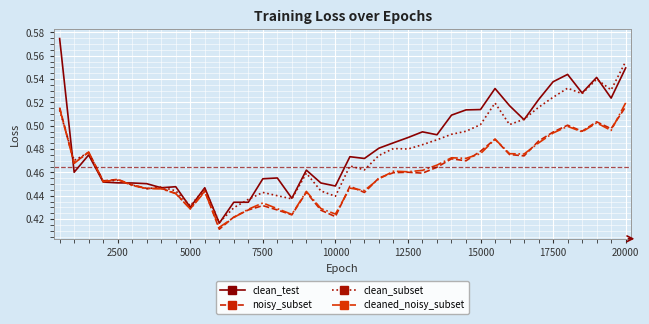

What are all the series names shown in the legend?

clean_test, noisy_subset, clean_subset, cleaned_noisy_subset